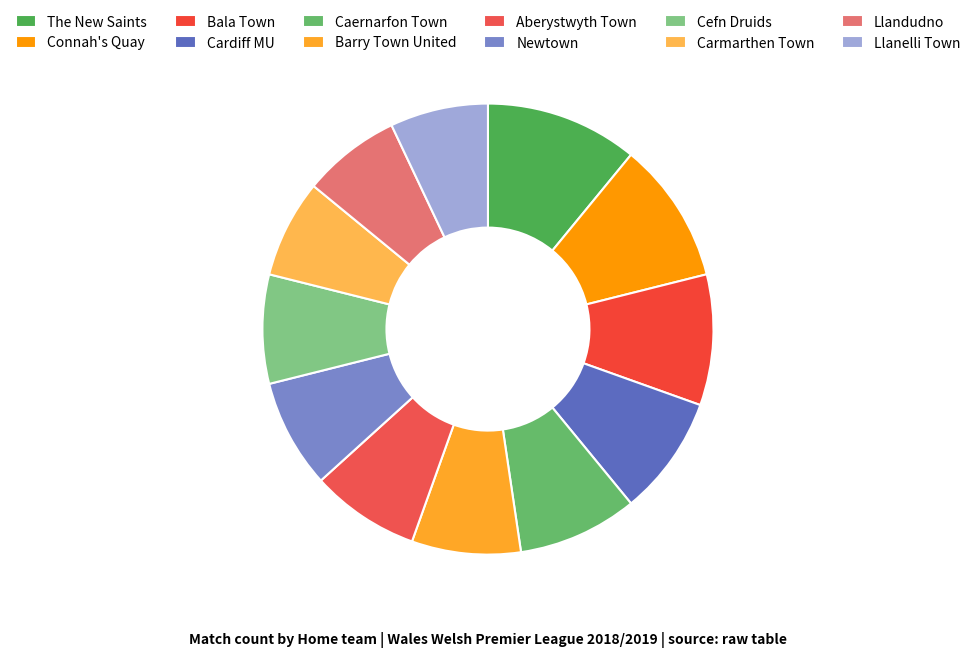

Which has a higher value, Cardiff MU or The New Saints?

The New Saints